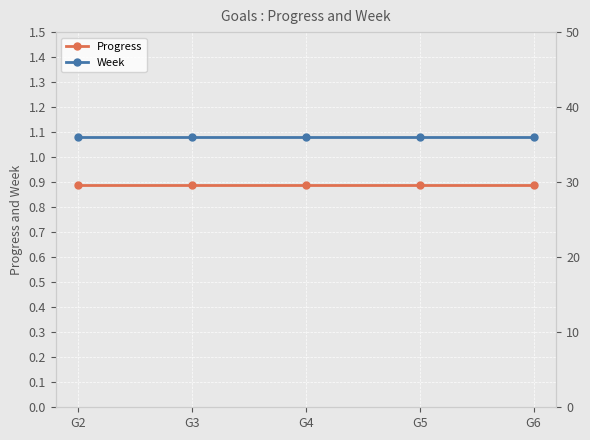

How many lines are shown in the chart?

2